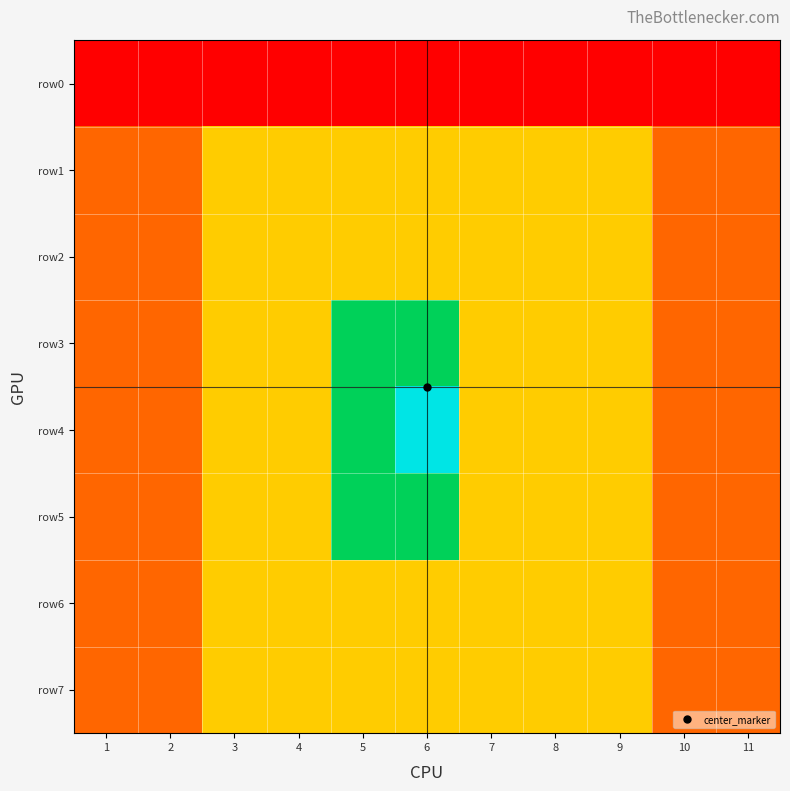

Which series changed the most between 7 and 11?

row4